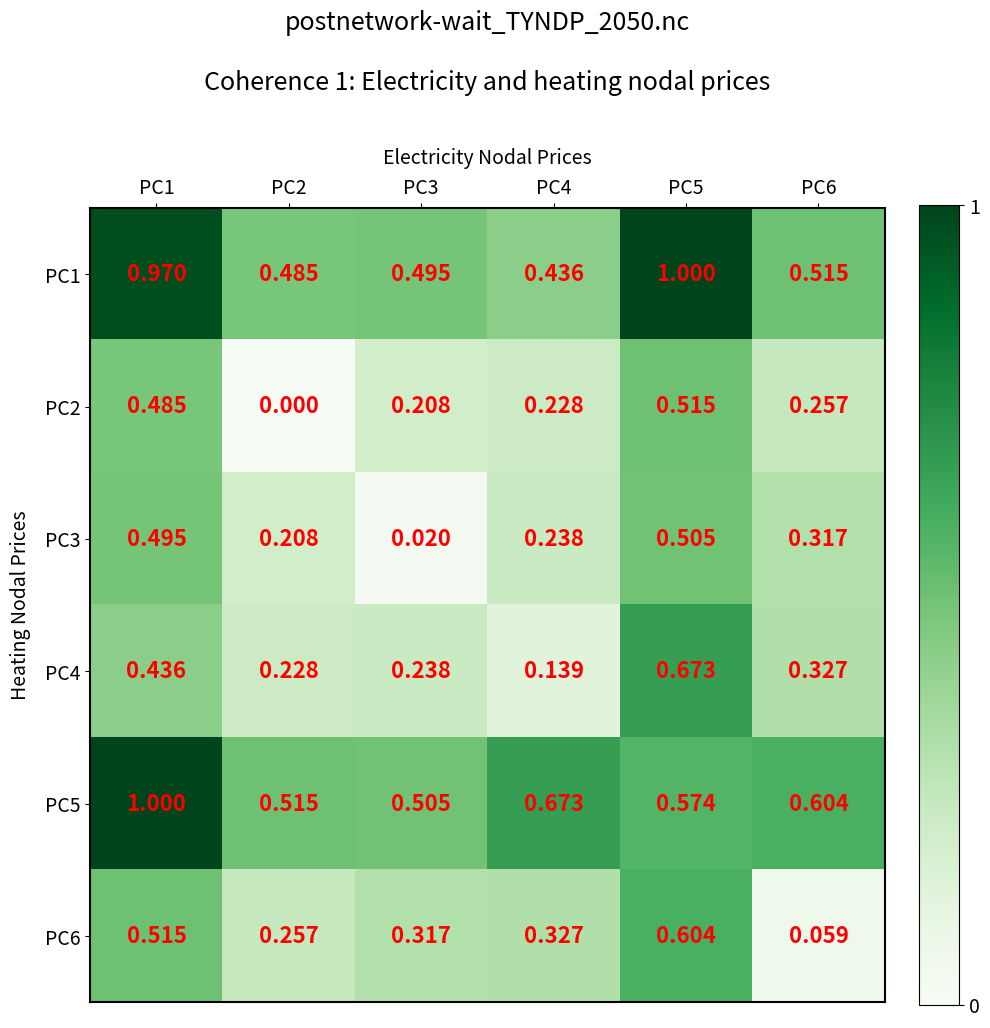

Is the value of PC4 at PC5 greater than the value of PC1 at PC4?

Yes